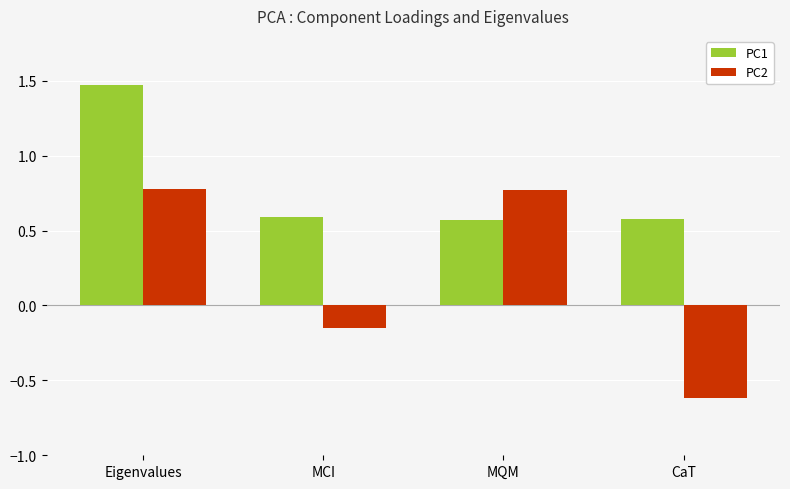

What is the smallest value displayed?

-0.6